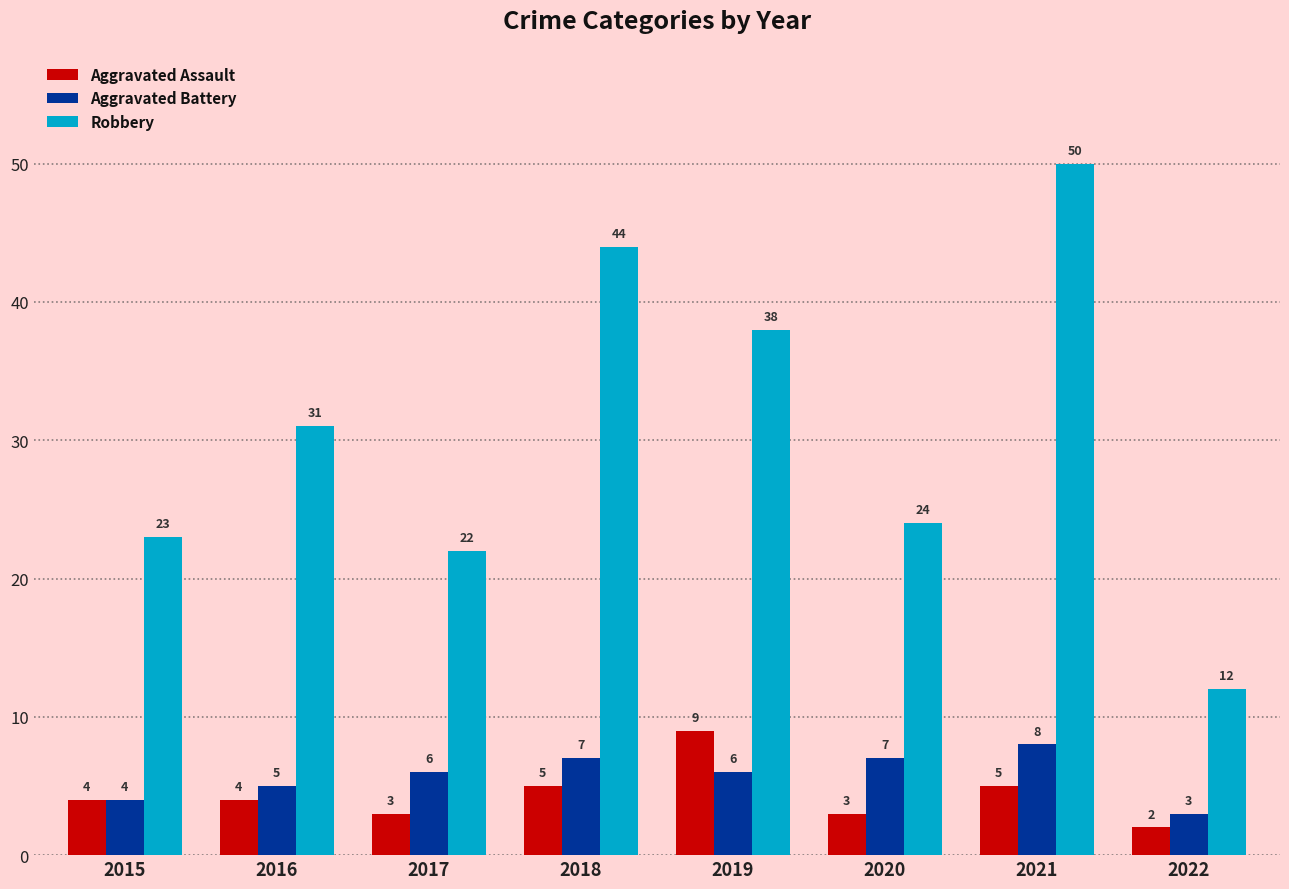

What is the average value of the Aggravated Battery series?

6